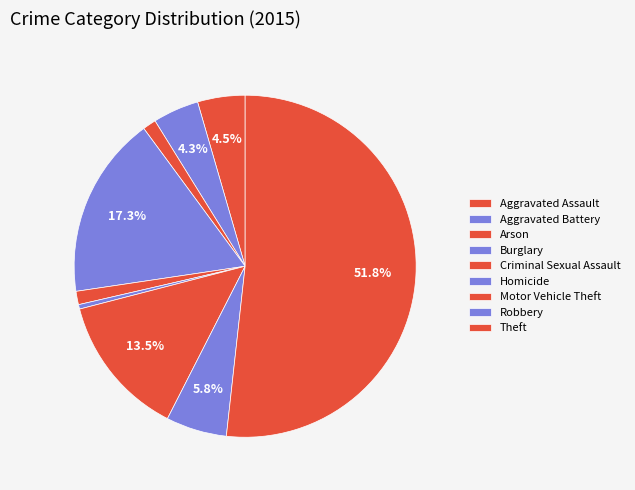

What is the largest slice in the pie chart?

Theft